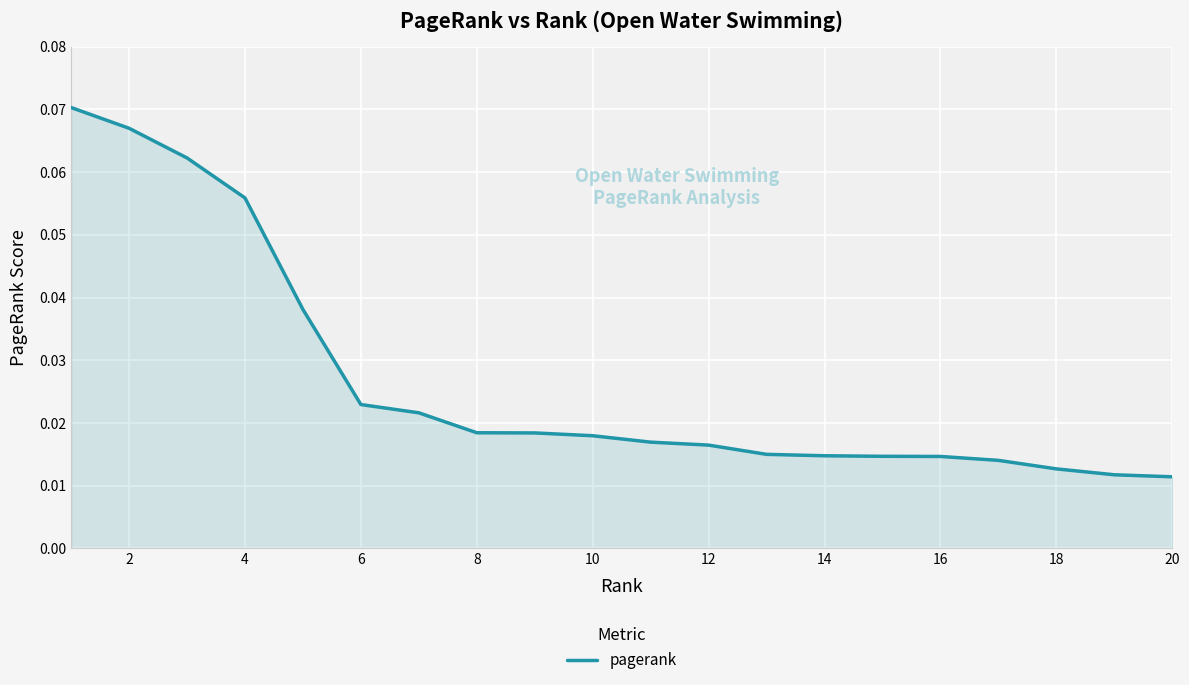

Does the chart have visible grid lines?

Yes